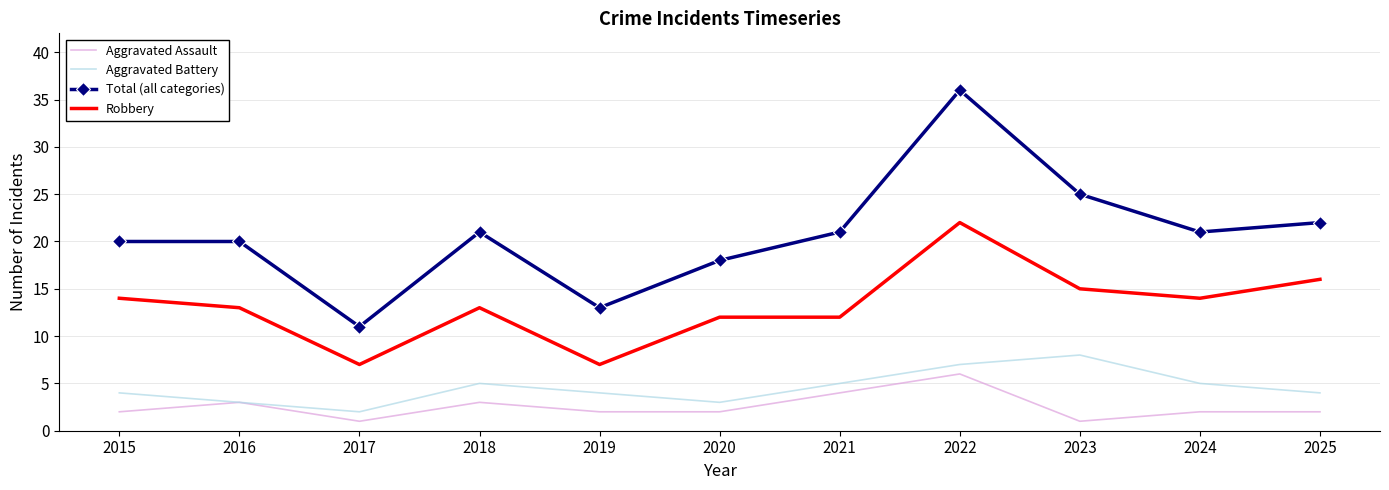

Is the value of Aggravated Battery at 2020 greater than the value of Robbery at 2015?

No